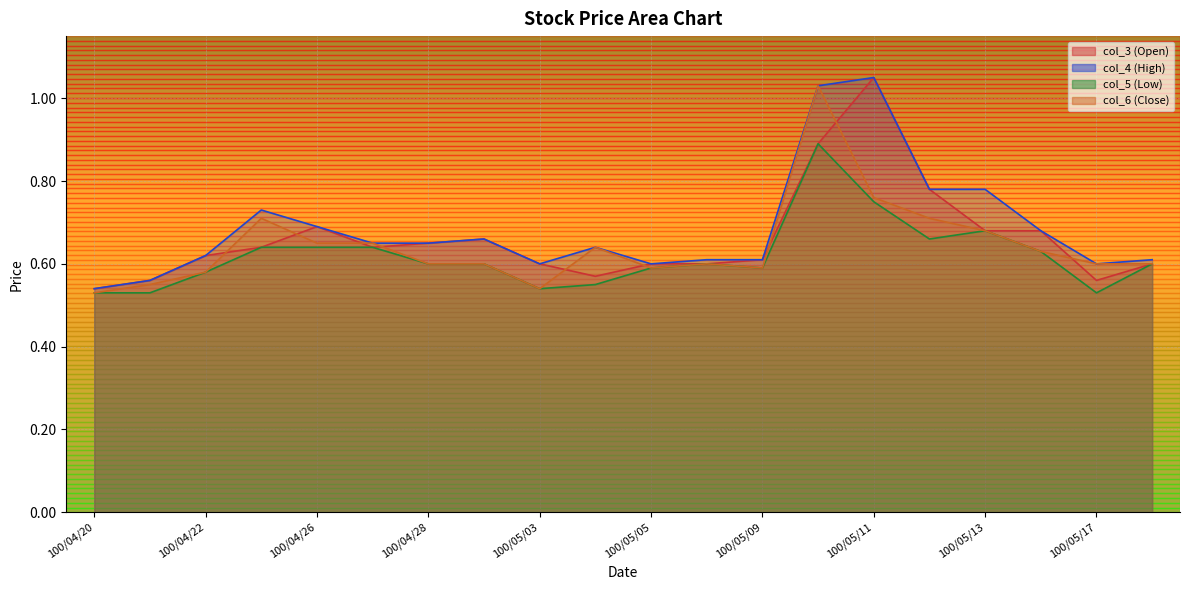

Where do col_6 (Close) and col_3 (Open) first cross each other?

100/04/22 and 100/04/25